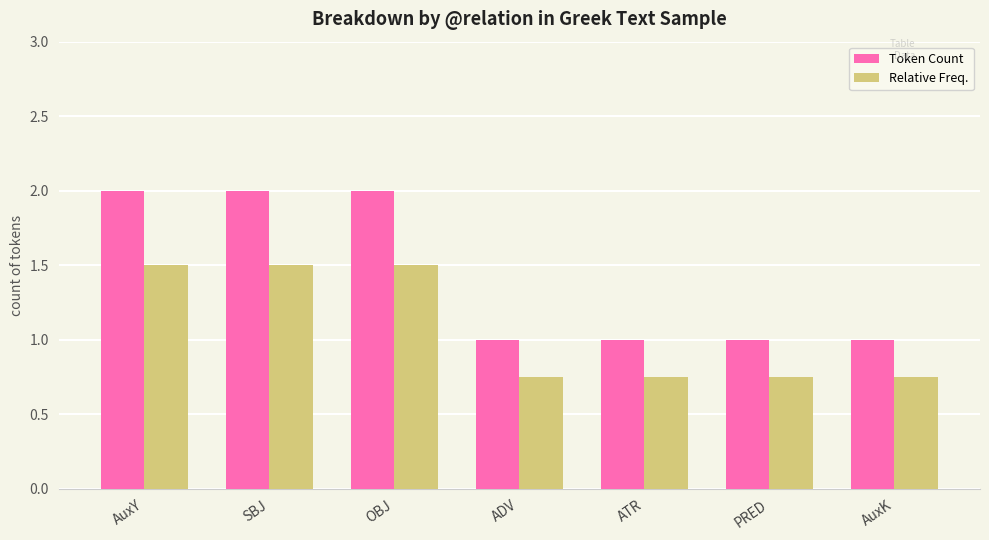

What is the sum of all Relative Freq. values?

7.5